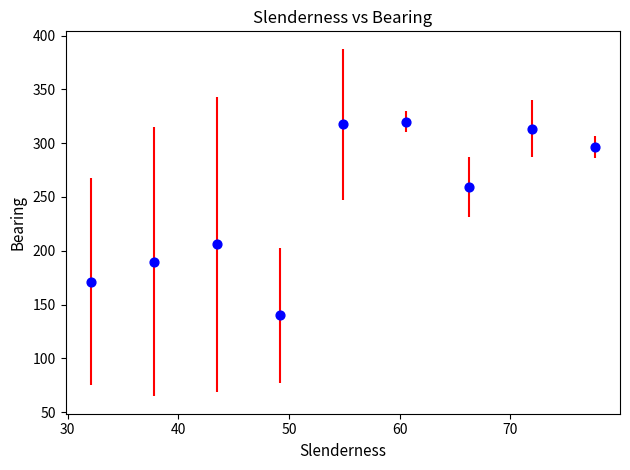

What is the average X value?

54.9